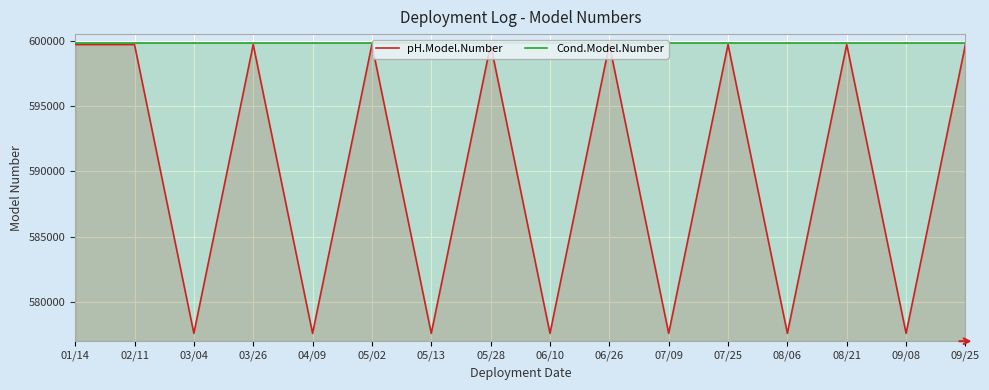

The pH.Model.Number series shows 599702 at 09/25. True or false?

True